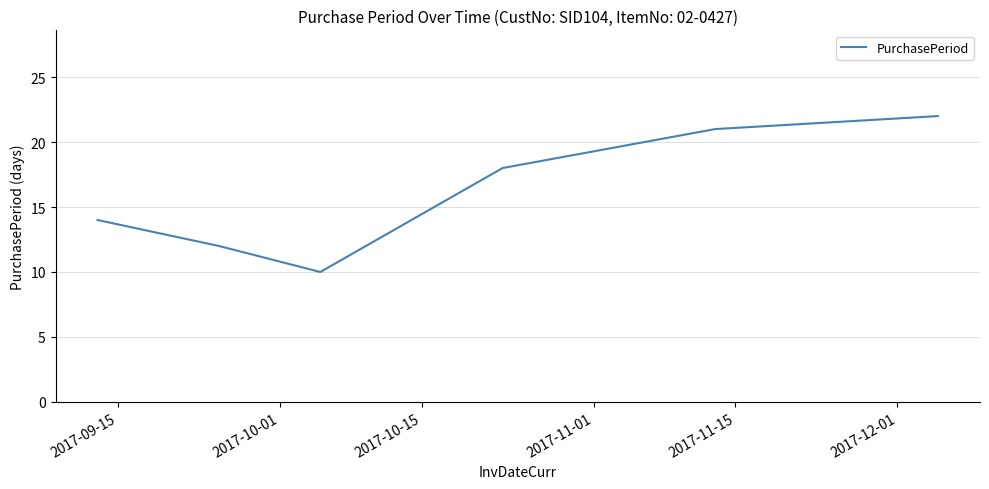

What is the smallest value displayed?

10